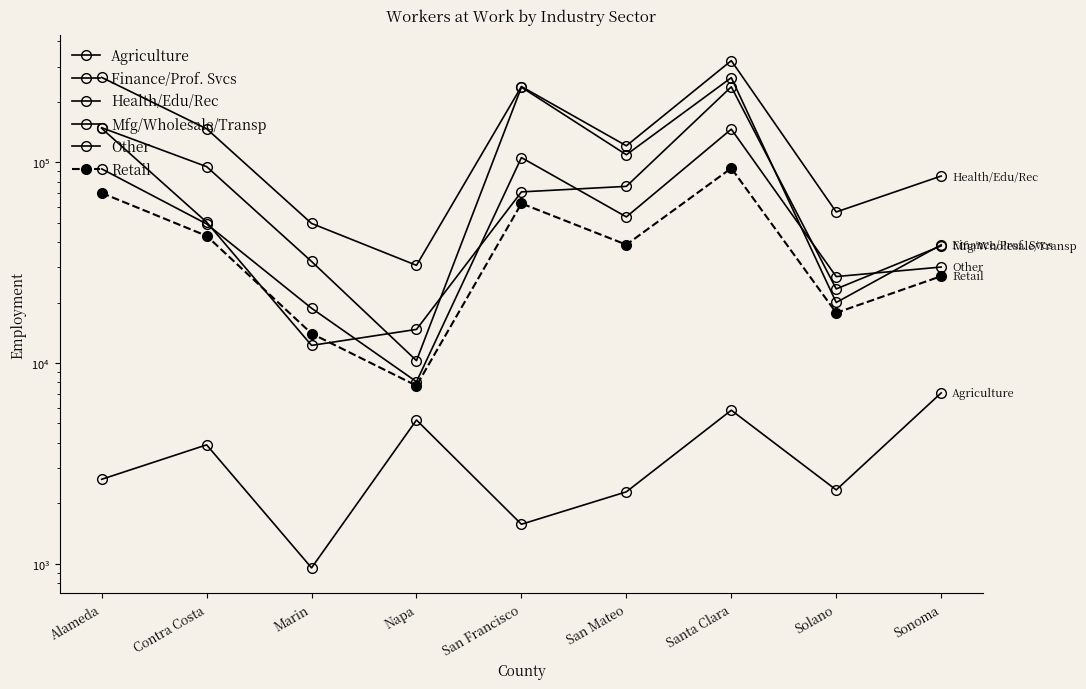

At Marin, list the series in order from smallest to largest.

Agriculture, Mfg/Wholesale/Transp, Retail, Other, Finance/Prof. Svcs, Health/Edu/Rec